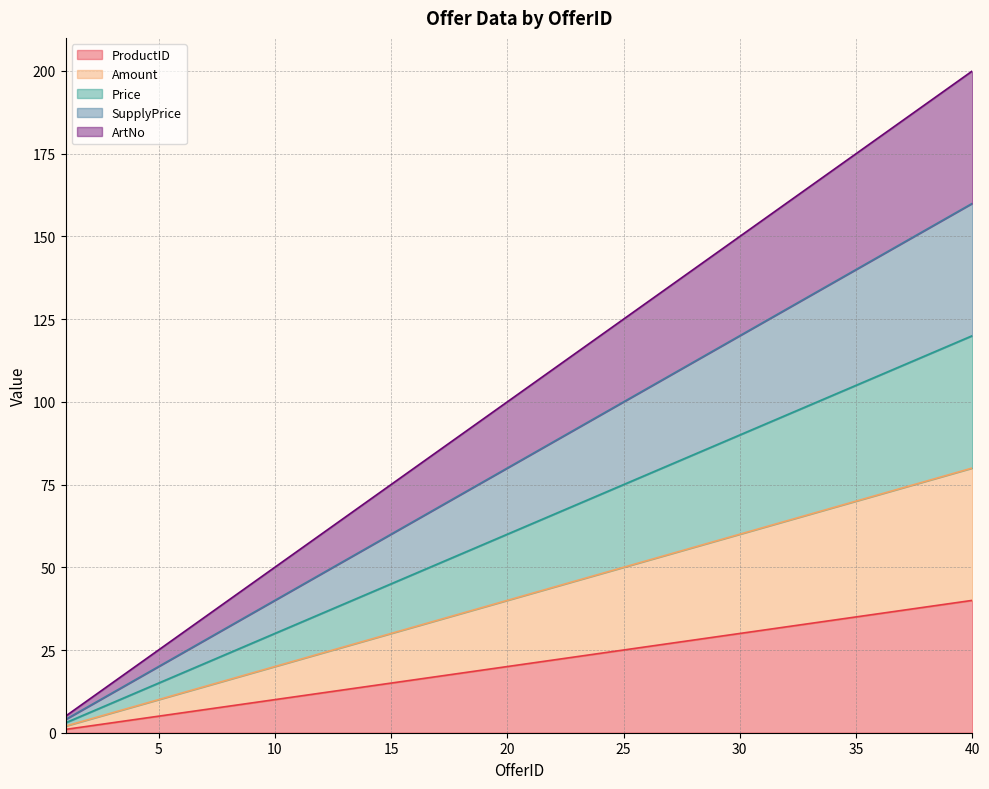

How many lines are shown in the chart?

5